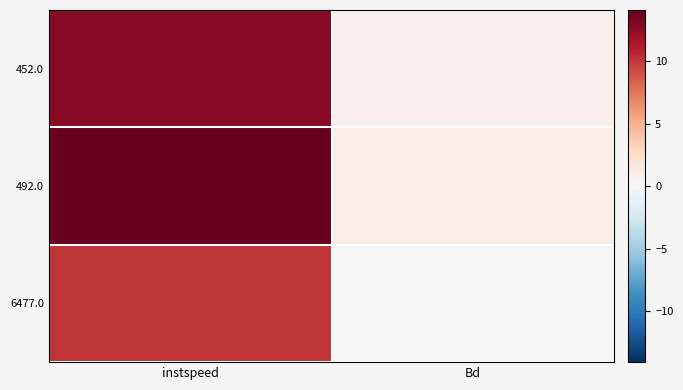

Which label corresponds to the largest value in the chart?

instspeed